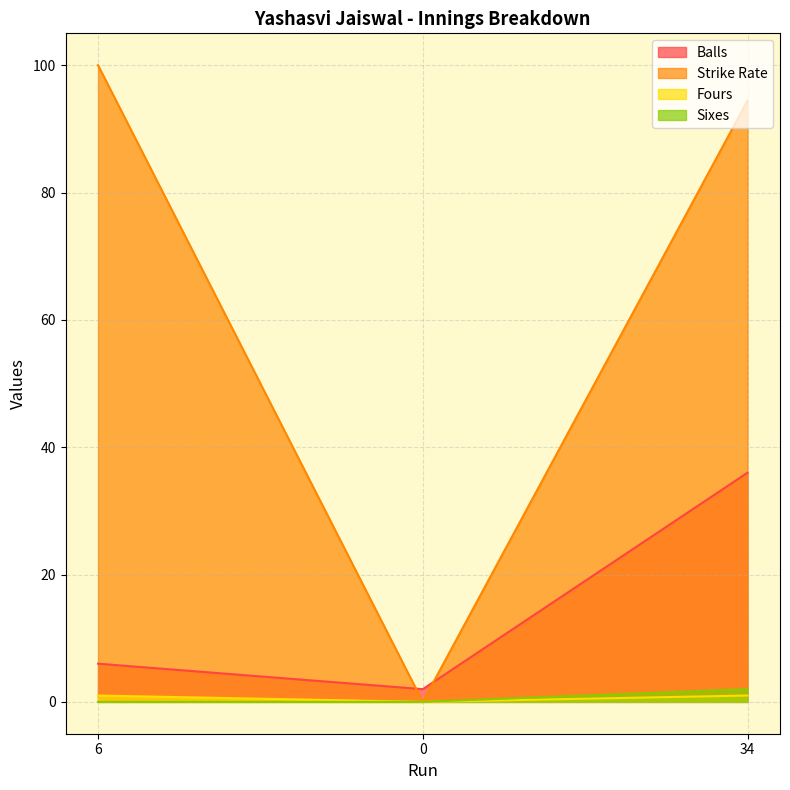

What is the maximum value for Strike Rate?

100.0